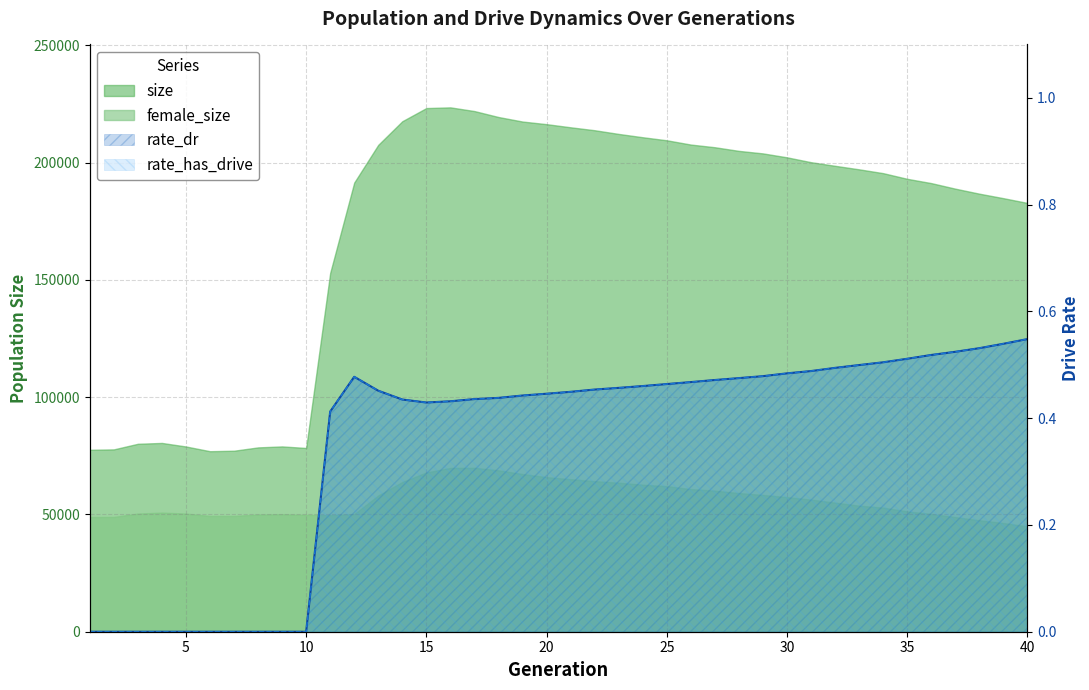

Which has a higher value, 2 or 15?

15